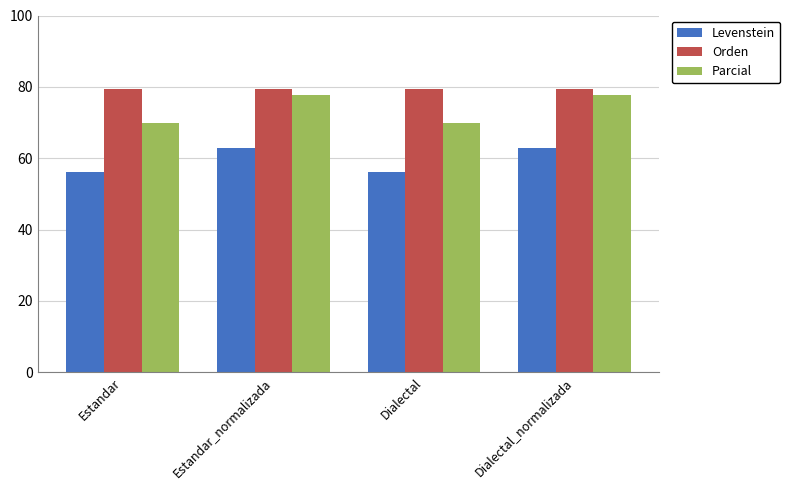

What value does the Orden series have at Dialectal_normalizada?

79.5